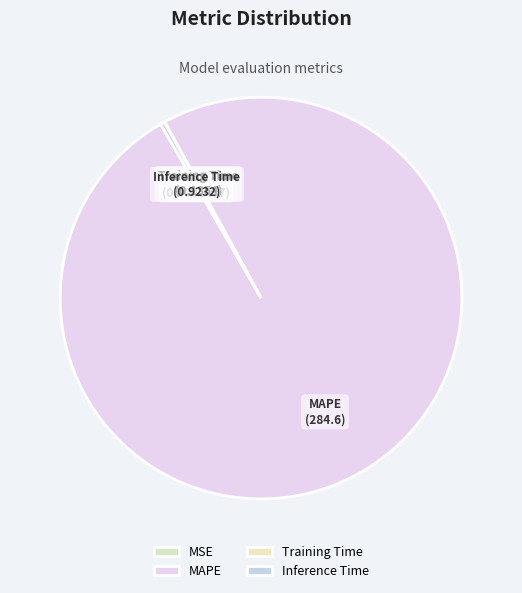

Does MAPE account for over 50% of the chart?

Yes